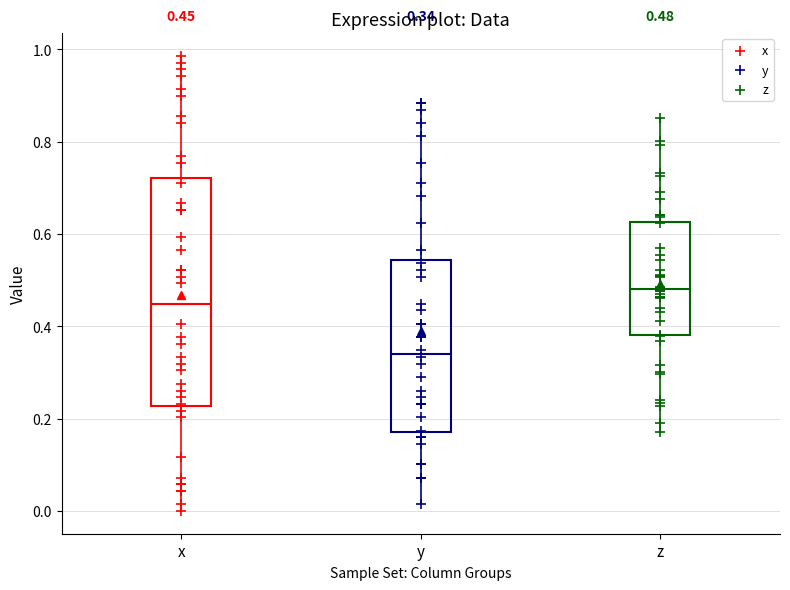

Comparing the boxes themselves (not the whiskers), which one is the tallest?

x